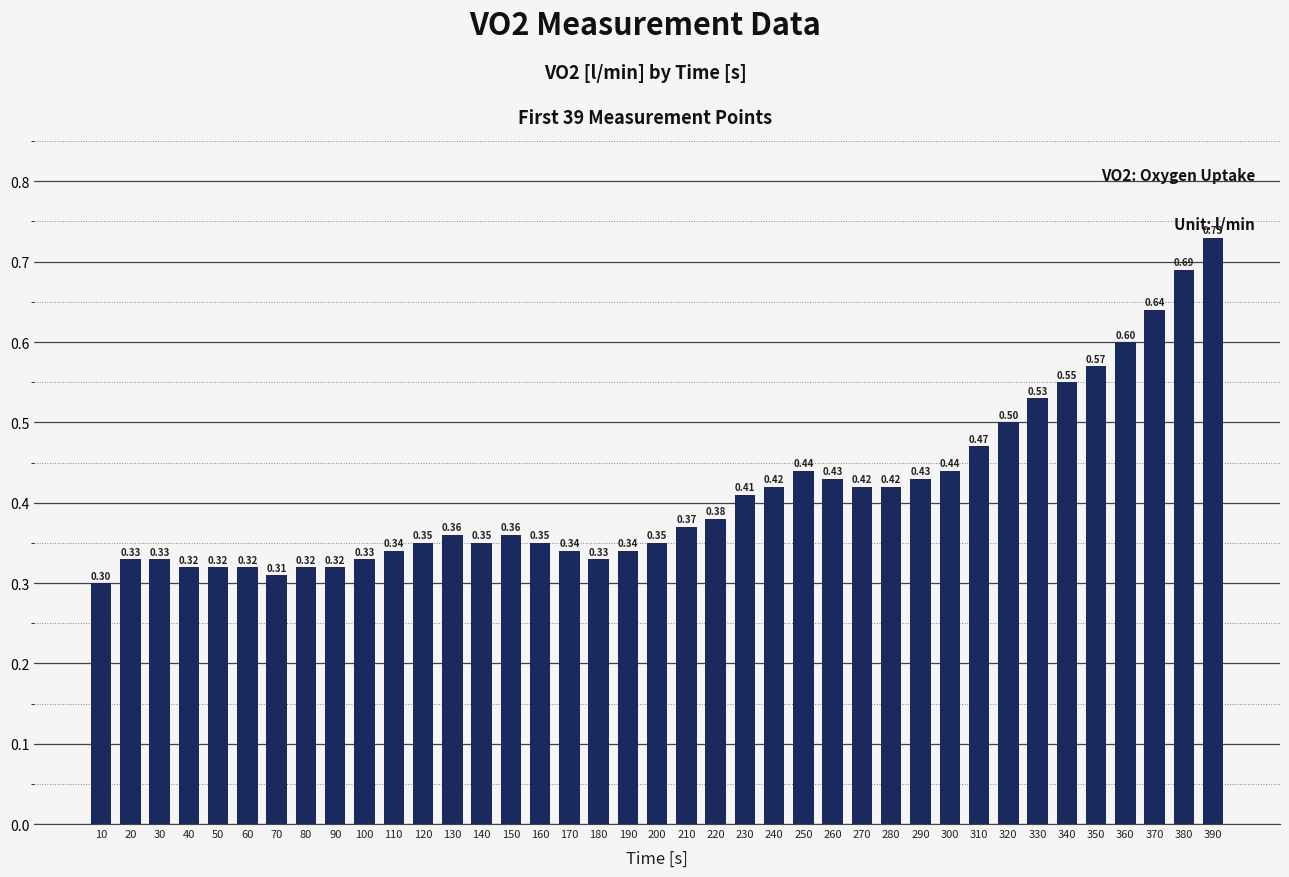

What is the change in value from 30 to 310?

+0.1